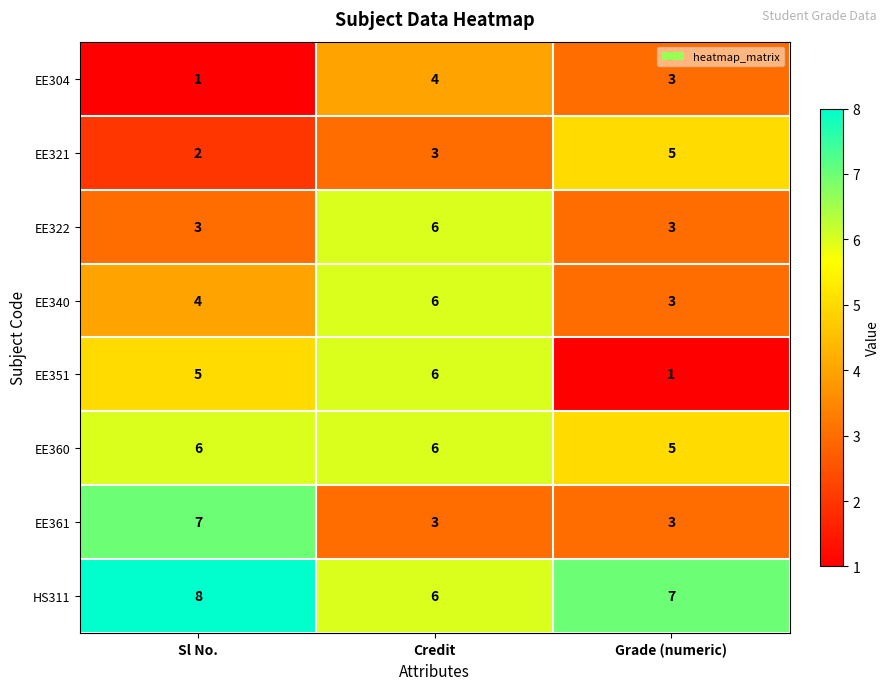

List the labels in order of HS311 value, largest first.

Sl No., Grade (numeric), Credit